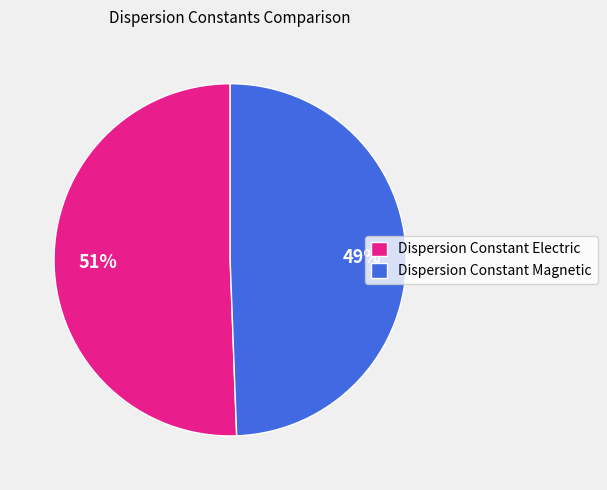

Which has a higher value, Dispersion Constant Magnetic or Dispersion Constant Electric?

Dispersion Constant Electric